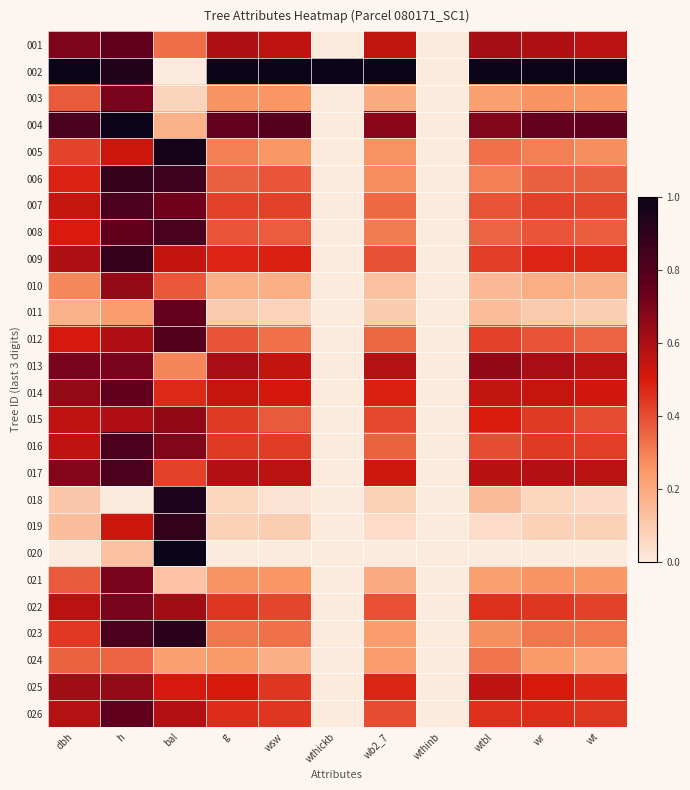

Which series has the largest range (max minus min)?

002